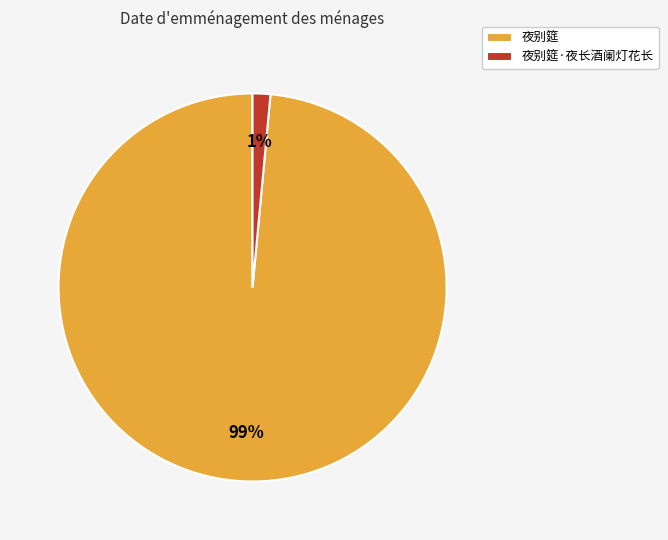

To the nearest percent, what percentage of the pie is 夜别筵·夜长酒阑灯花长?

1%